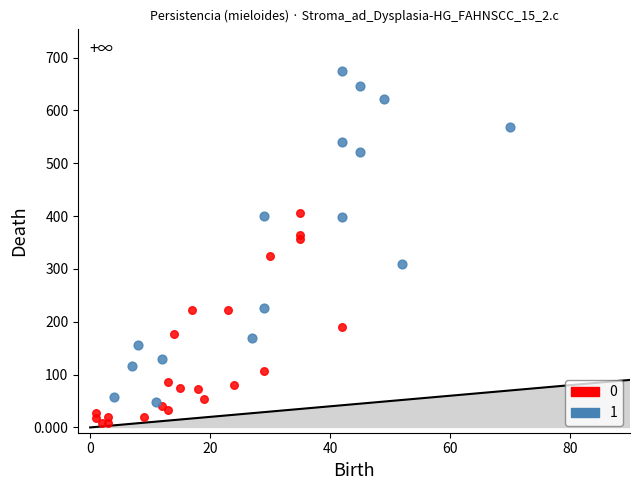

Which series contains the lowest Y value?

0